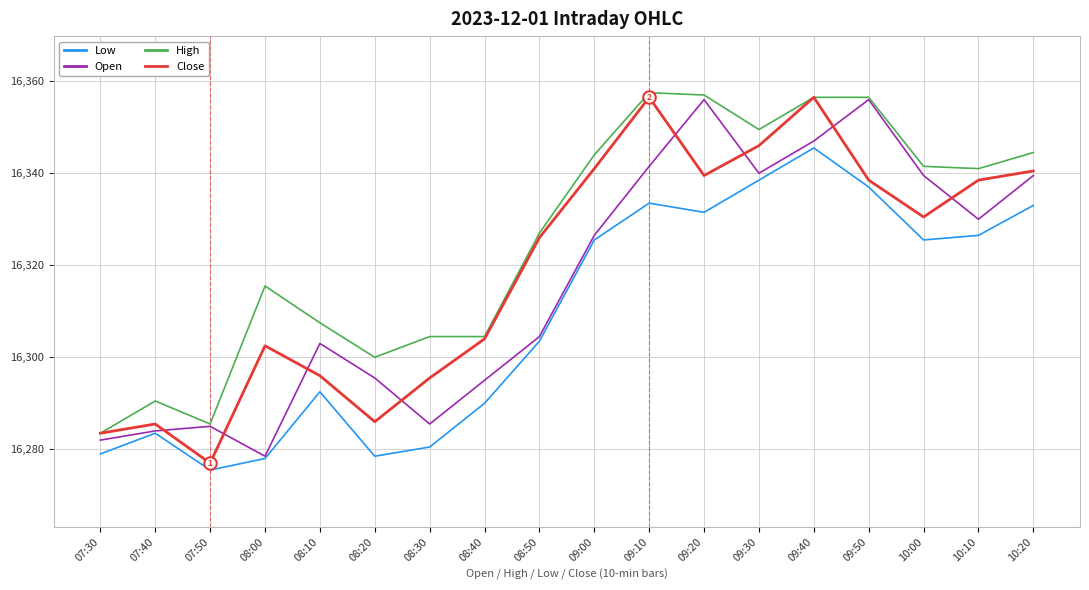

Reading left to right, list all the values displayed in this chart.

Low: 07:30=16278.9	07:40=16283.4	07:50=16275.4	08:00=16277.9	08:10=16292.4	08:20=16278.4	08:30=16280.4	08:40=16289.9	08:50=16303.4	09:00=16325.4	09:10=16333.4	09:20=16331.4	09:30=16338.4	09:40=16345.4	09:50=16336.9	10:00=16325.4	10:10=16326.4	10:20=16332.9
Open: 07:30=16281.9	07:40=16283.9	07:50=16284.9	08:00=16278.4	08:10=16302.9	08:20=16295.4	08:30=16285.4	08:40=16294.9	08:50=16304.4	09:00=16326.4	09:10=16341.4	09:20=16355.9	09:30=16339.9	09:40=16346.9	09:50=16355.9	10:00=16339.4	10:10=16329.9	10:20=16339.4
High: 07:30=16283.4	07:40=16290.4	07:50=16285.4	08:00=16315.4	08:10=16307.4	08:20=16299.9	08:30=16304.4	08:40=16304.4	08:50=16326.9	09:00=16343.9	09:10=16357.4	09:20=16356.9	09:30=16349.4	09:40=16356.4	09:50=16356.4	10:00=16341.4	10:10=16340.9	10:20=16344.4
Close: 07:30=16283.4	07:40=16285.4	07:50=16276.9	08:00=16302.4	08:10=16295.9	08:20=16285.9	08:30=16295.4	08:40=16303.9	08:50=16325.9	09:00=16340.9	09:10=16356.4	09:20=16339.4	09:30=16345.9	09:40=16356.4	09:50=16338.4	10:00=16330.4	10:10=16338.4	10:20=16340.4